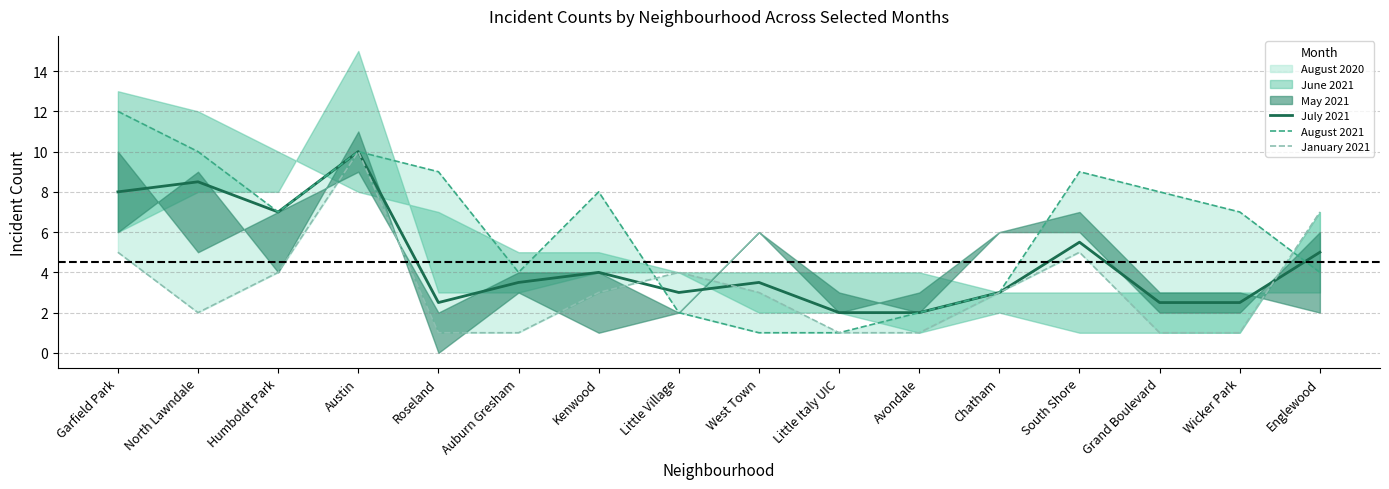

Is it true that January 2021 equals 2.7 at Austin?

False